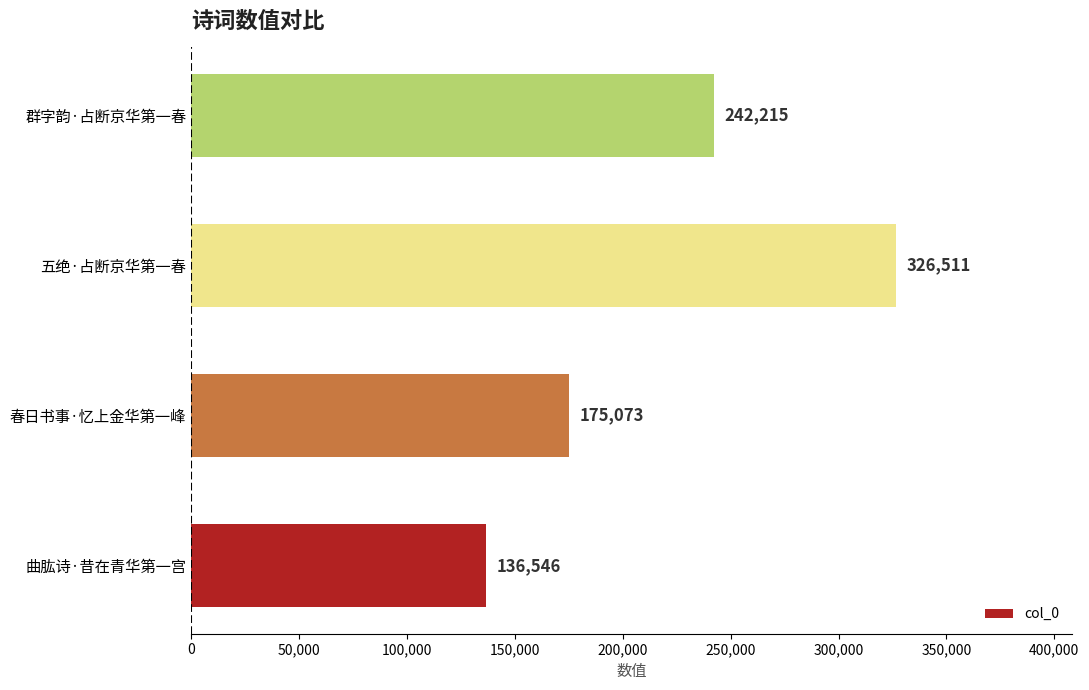

What is the approximate value at 群字韵·占断京华第一春?

242215